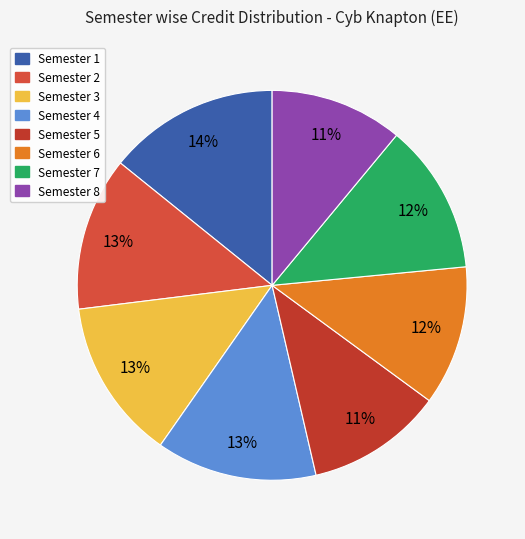

Is Semester 4 the majority of the pie?

No